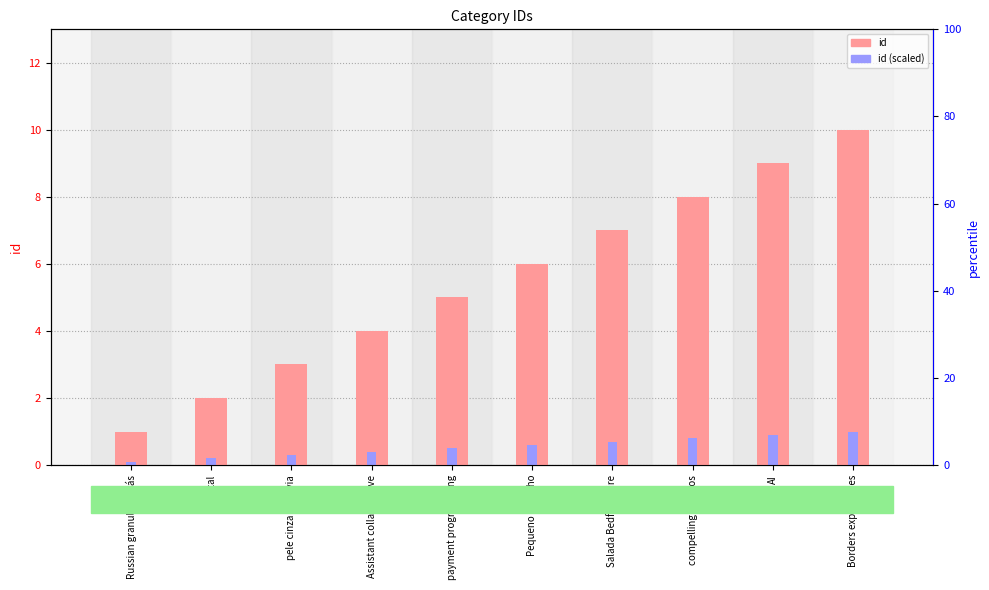

What is the average value of the id series?

5.5